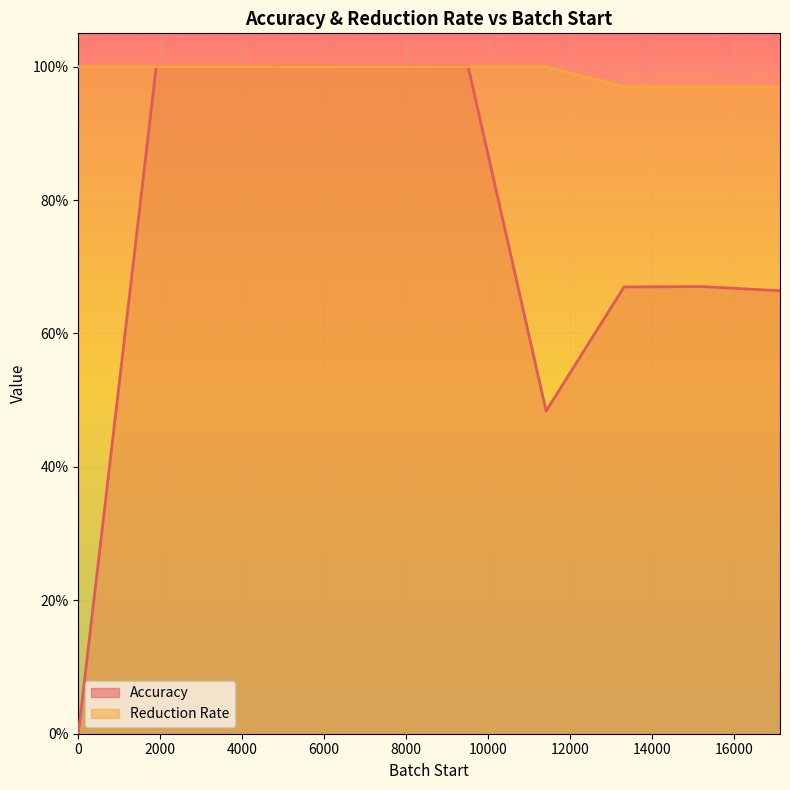

The value of Accuracy at 16000 is 0.4. True or false?

False